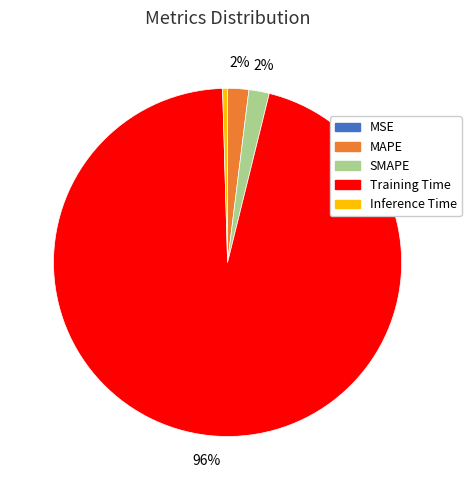

True or false: SMAPE accounts for 12% of the total.

False